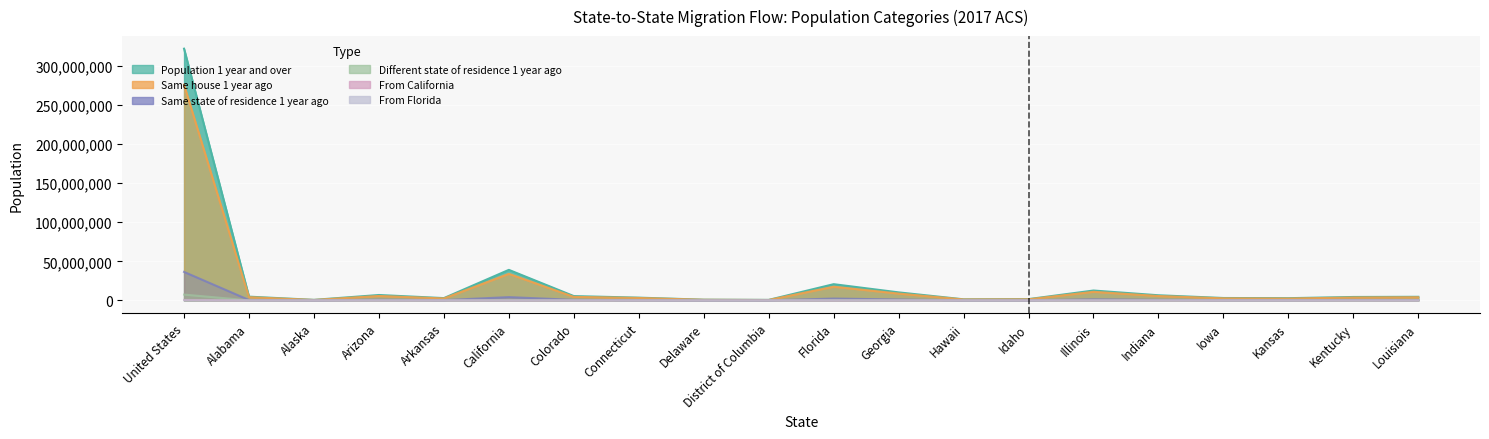

True or false: From California and Population 1 year and over cross at least once.

False